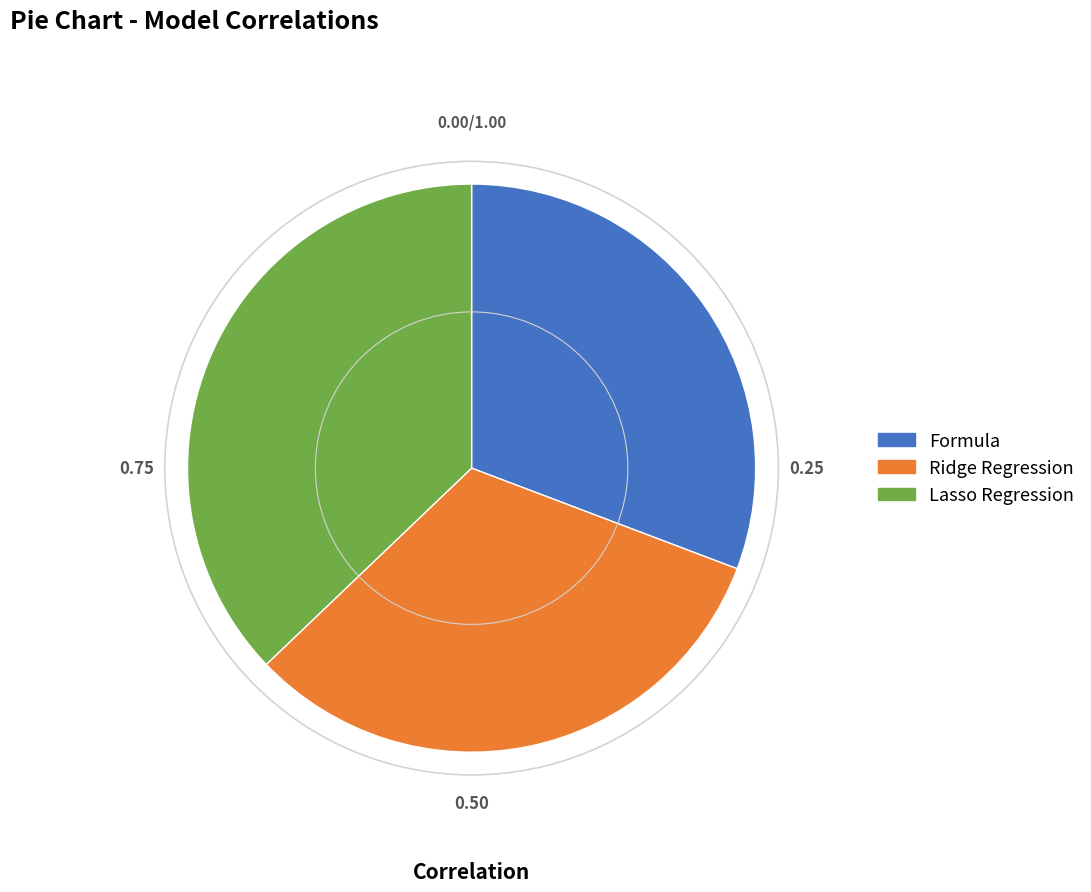

Is there any slice that represents more than half of the pie?

No